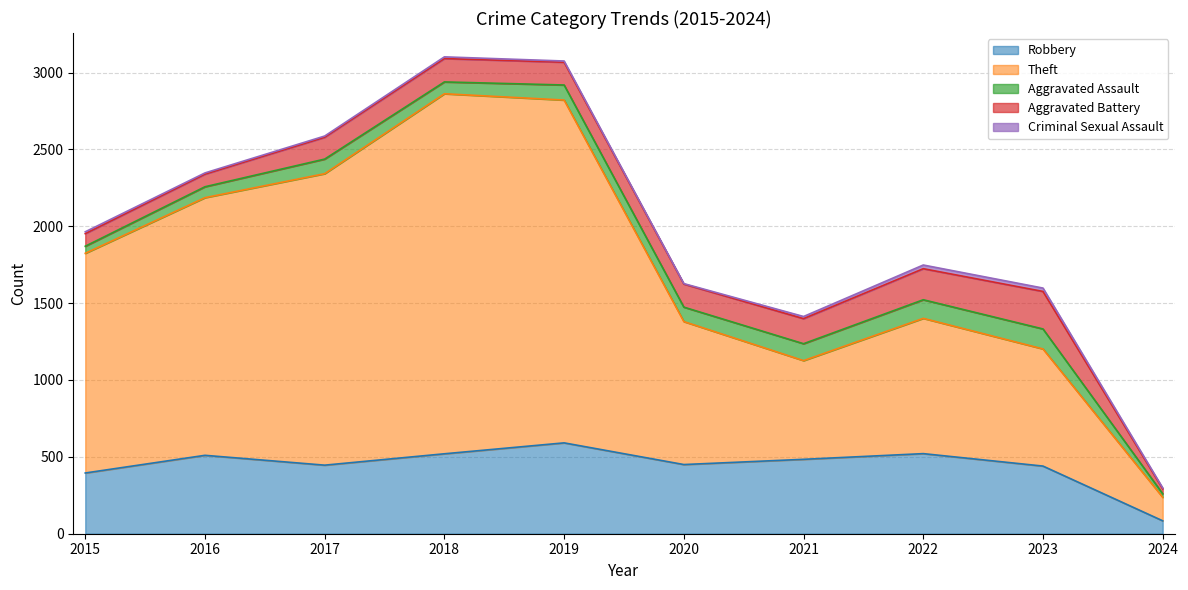

True or false: Aggravated Battery and Theft intersect in this chart.

False